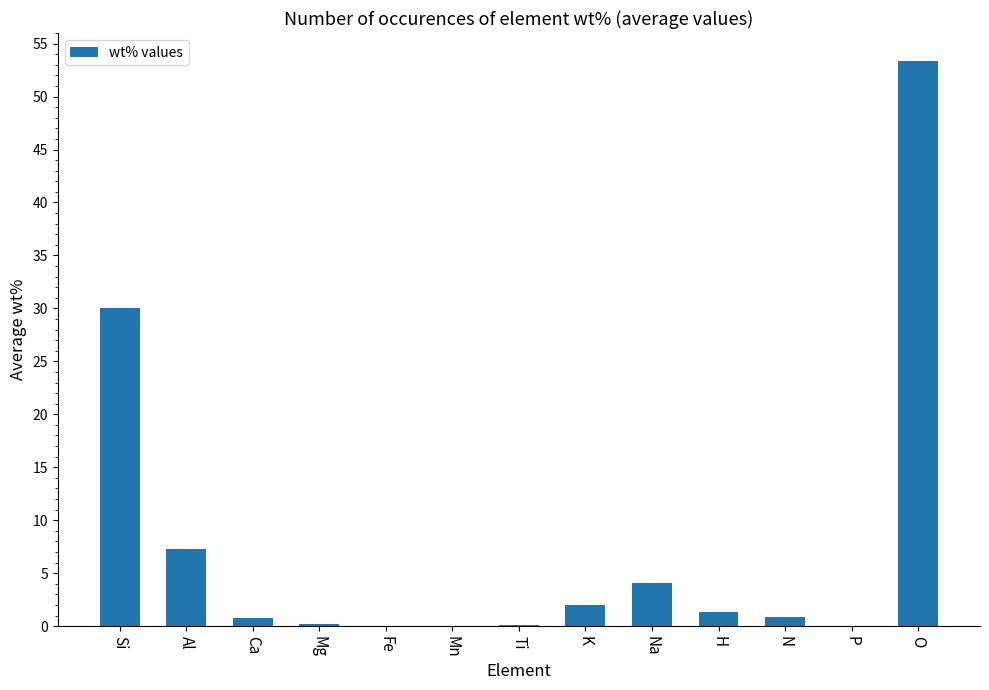

Which label corresponds to the largest value in the chart?

O